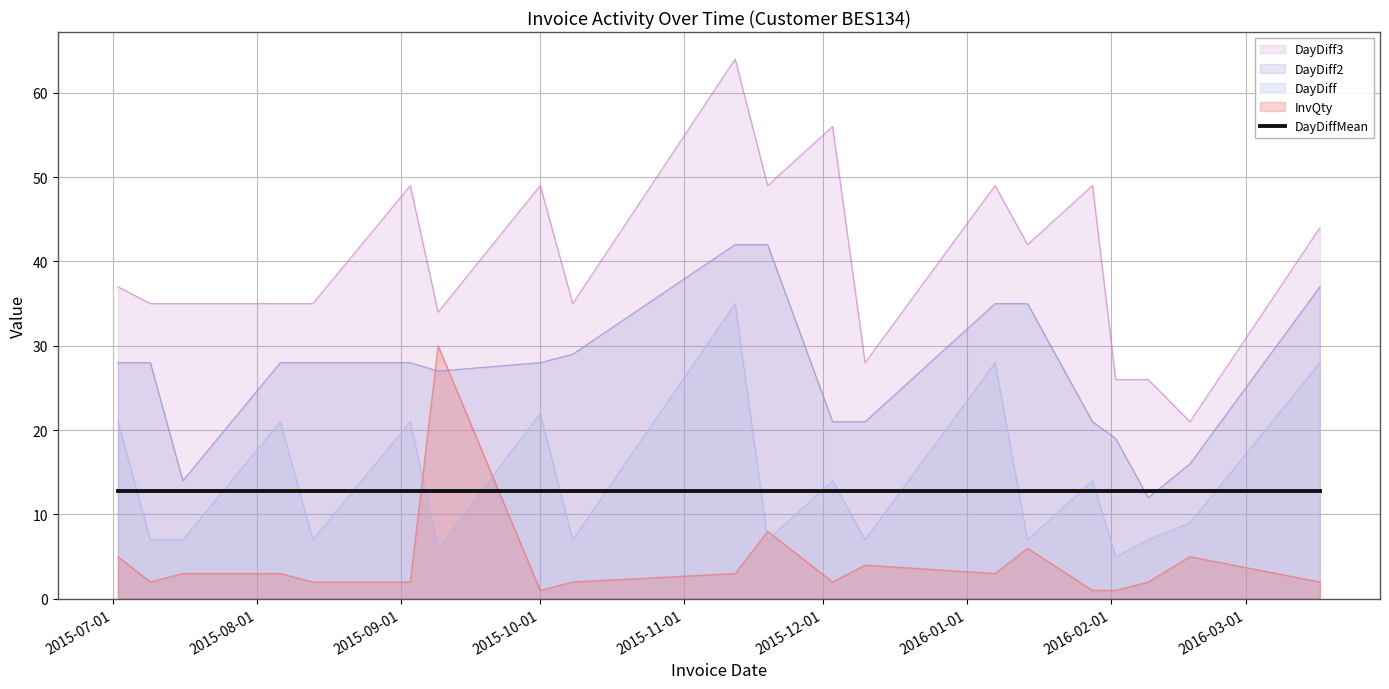

What is the maximum value for DayDiff?

35.0